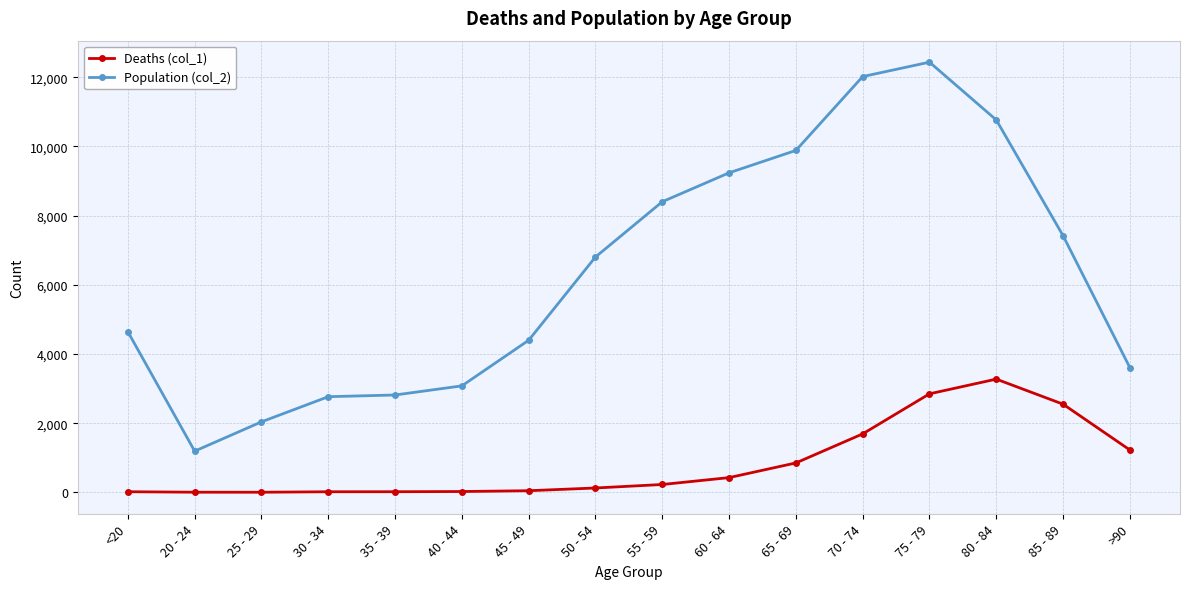

What is the sum of the Deaths (col_1) values at 35 - 39 and <20?

36